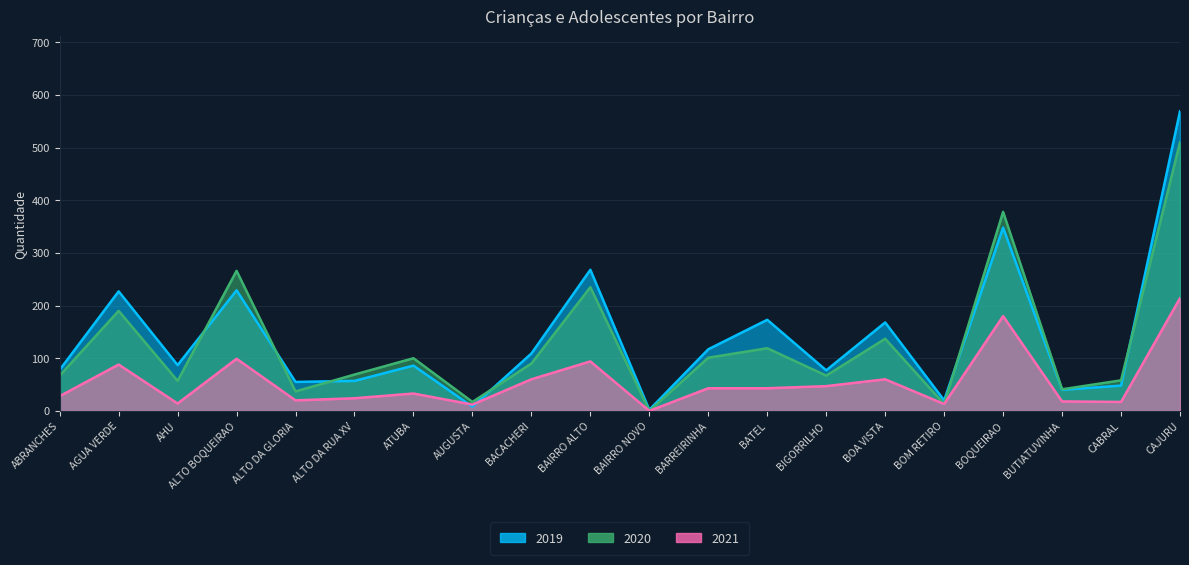

Is it true that 2020 equals 67 at ABRANCHES?

True